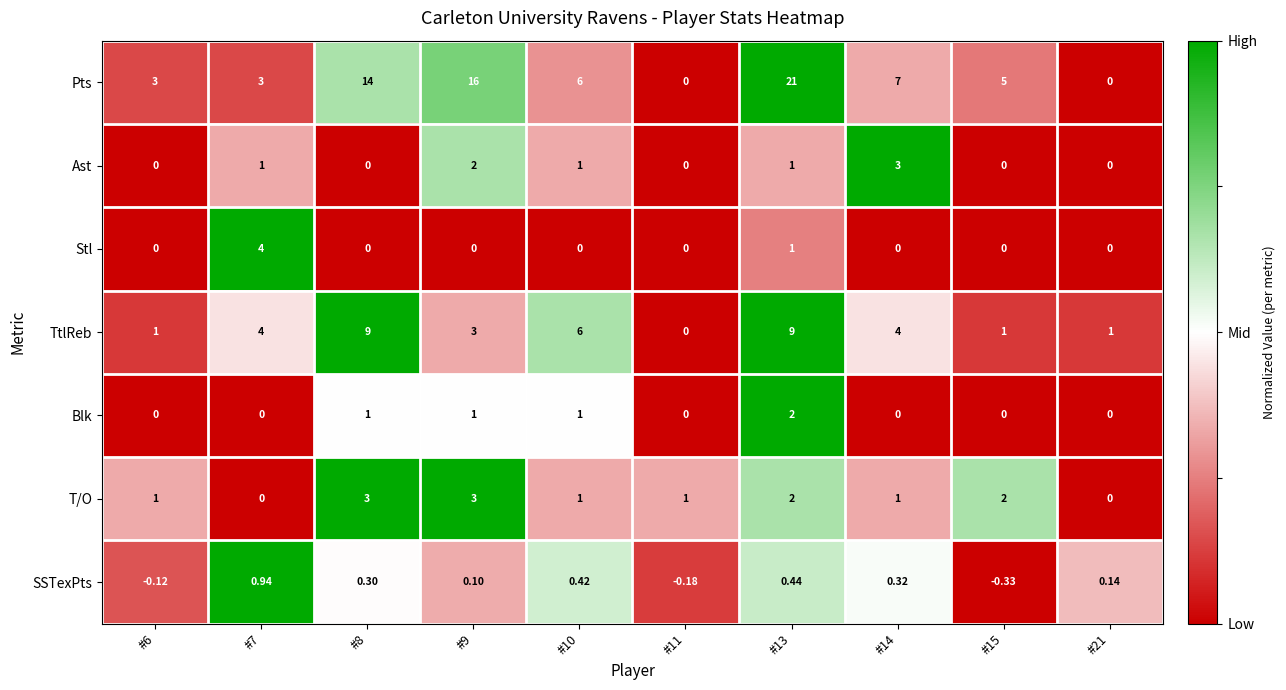

Which series has the largest total across all categories?

Pts